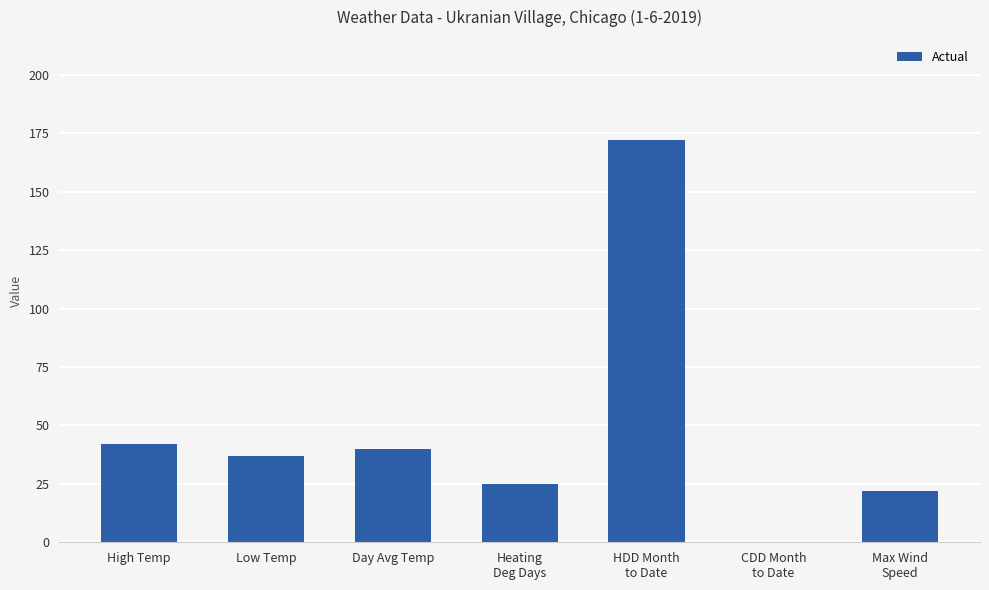

What is the sum of all values?

338